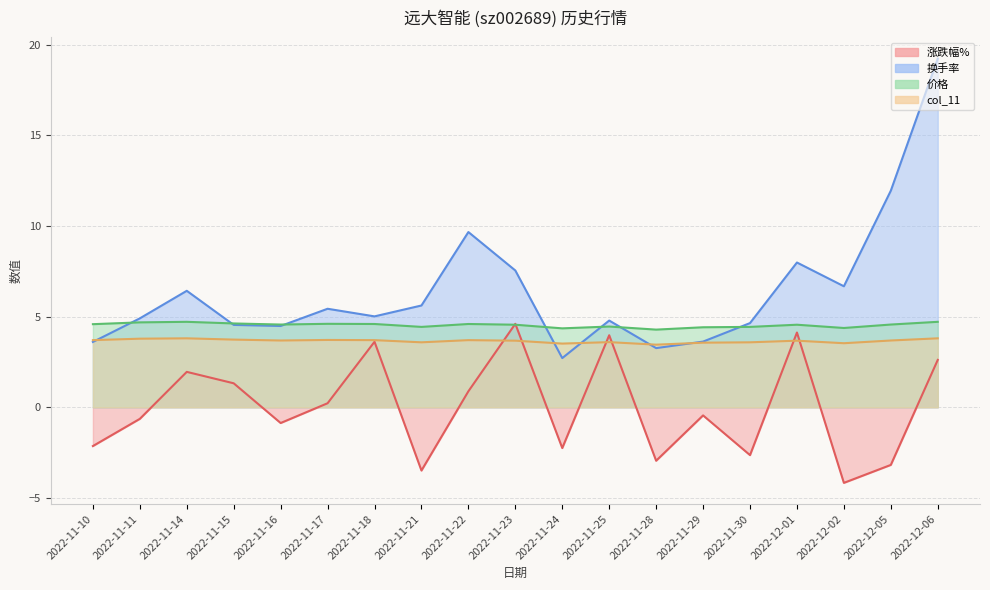

Which series changed the most between 2022-11-10 and 2022-12-01?

涨跌幅%